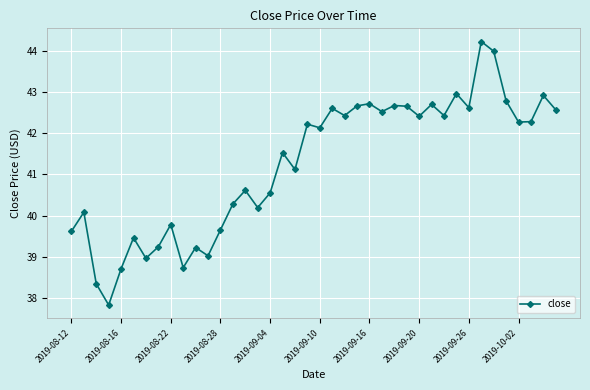

What is the difference between the second highest and minimum values?

6.2